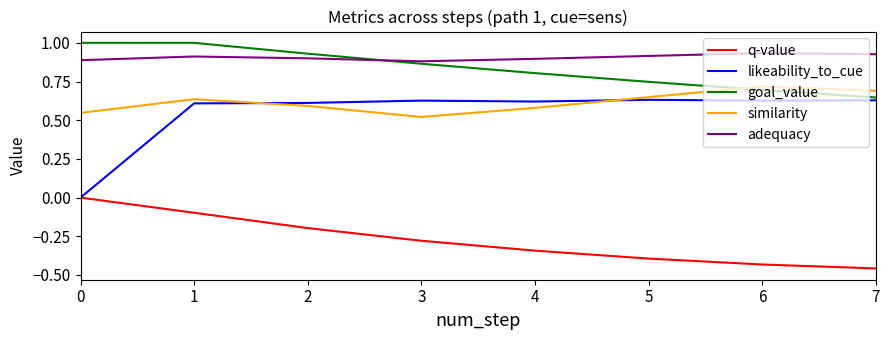

List the series in order of their peak value, lowest first.

q-value, likeability_to_cue, similarity, adequacy, goal_value